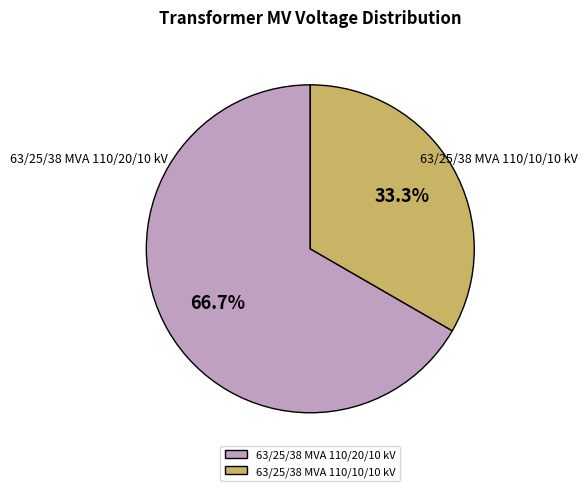

Which has a higher value, 63/25/38 MVA 110/10/10 kV or 63/25/38 MVA 110/20/10 kV?

63/25/38 MVA 110/20/10 kV